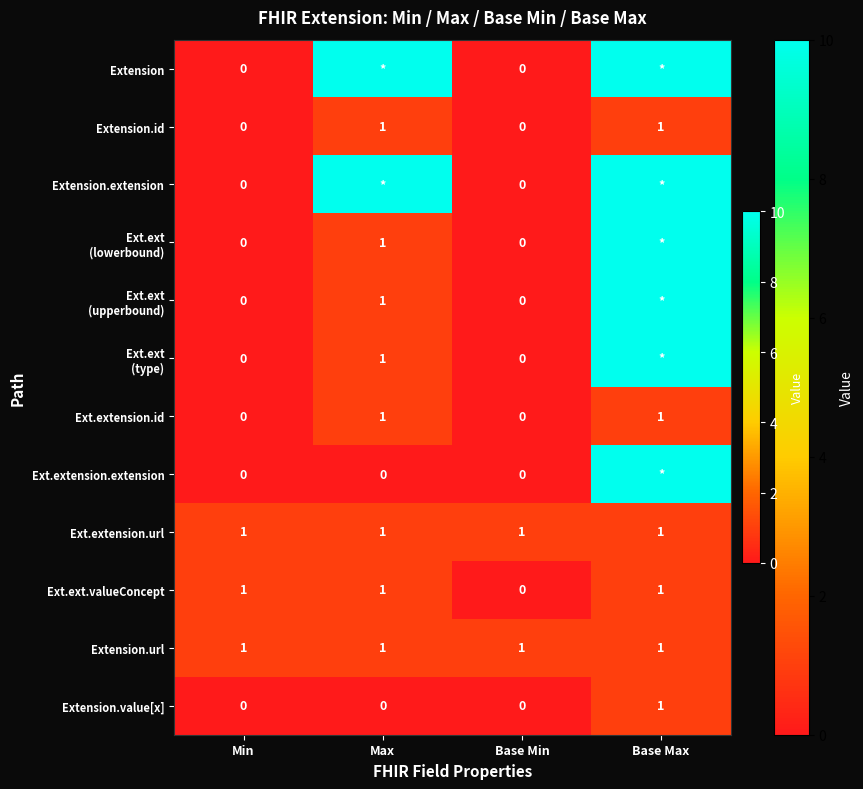

How many distinct data groups are displayed?

12